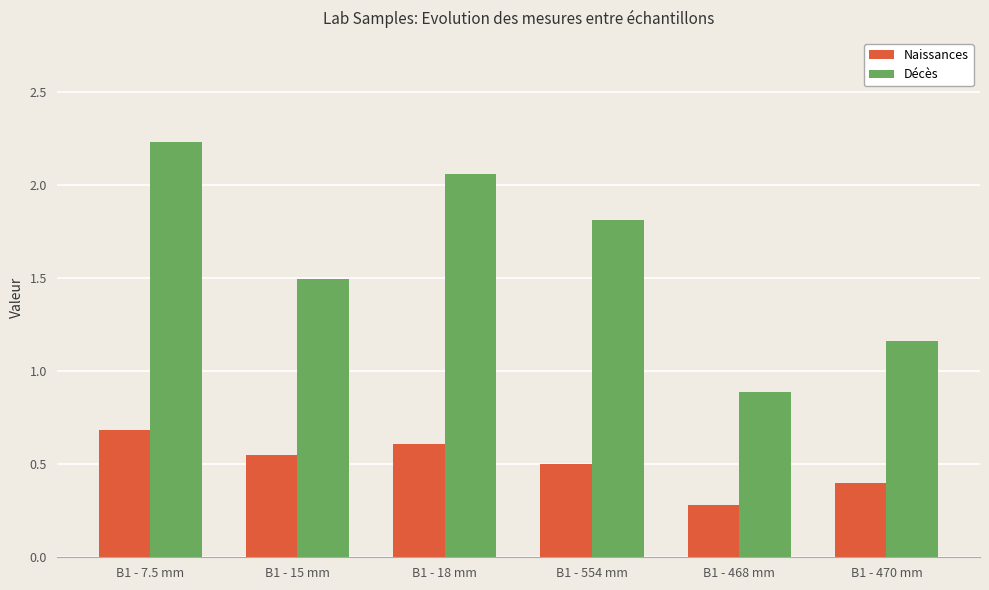

What is the sum of the Décès values at B1 - 470 mm and B1 - 15 mm?

2.7